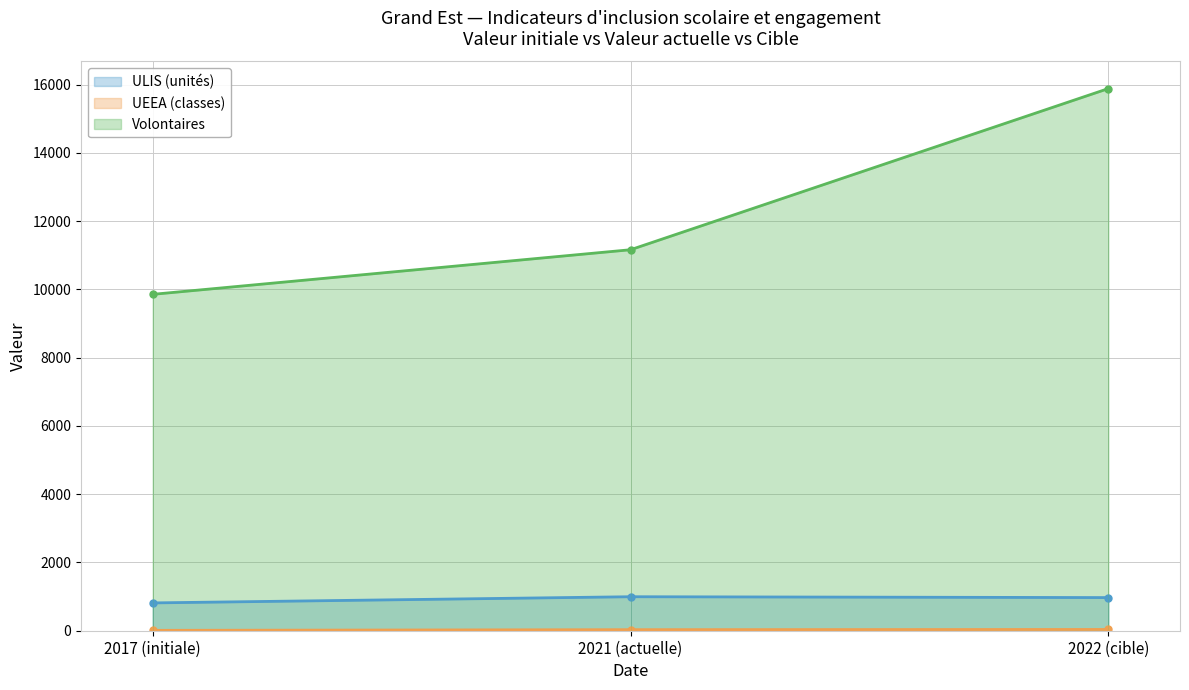

Count the number of data series in this chart.

3